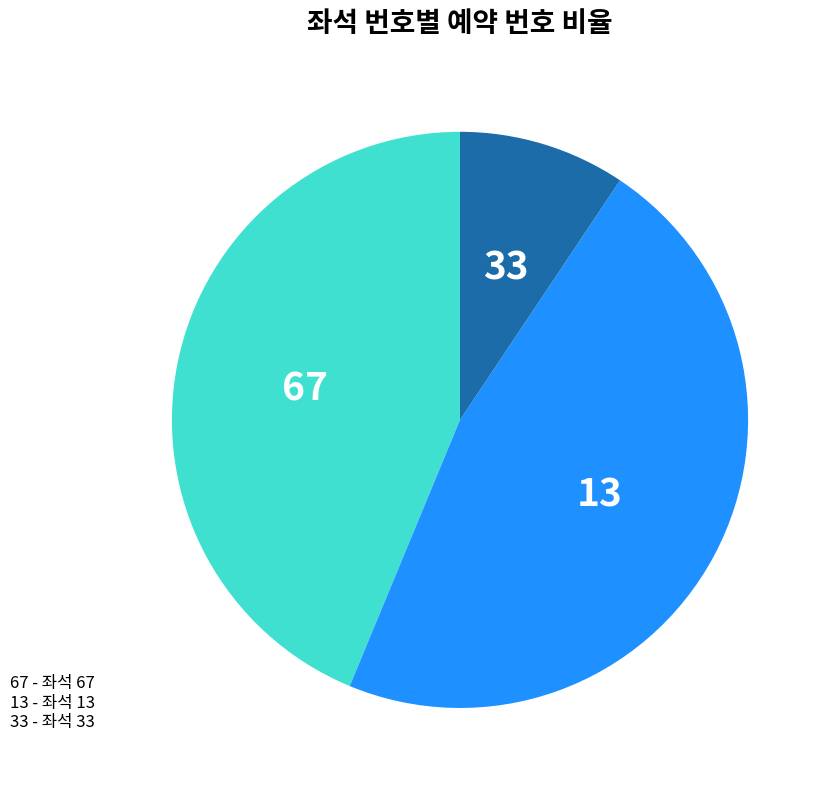

Combined, do 33 and 13 account for over 50%?

Yes